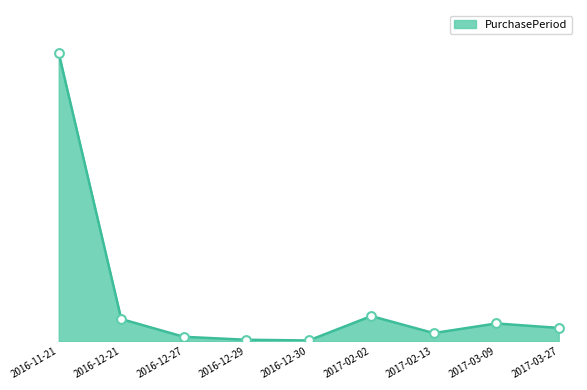

Which has a higher value, 2016-12-27 or 2016-12-21?

2016-12-21